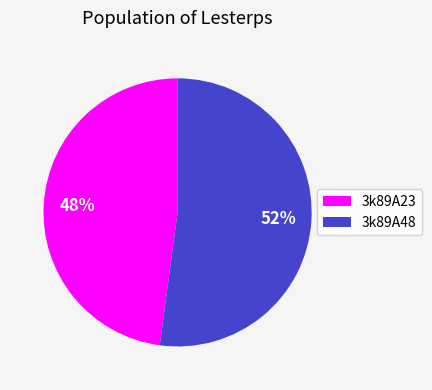

Approximately how many times larger is the value at 3k89A23 compared to 3k89A48?

0.9